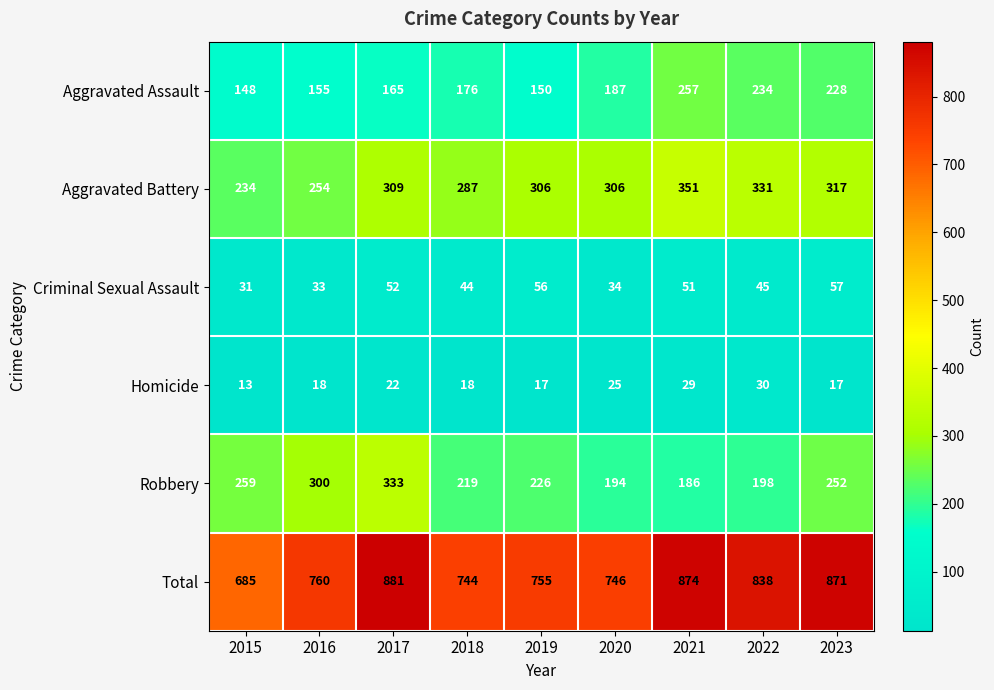

What is the minimum value shown in the chart?

13